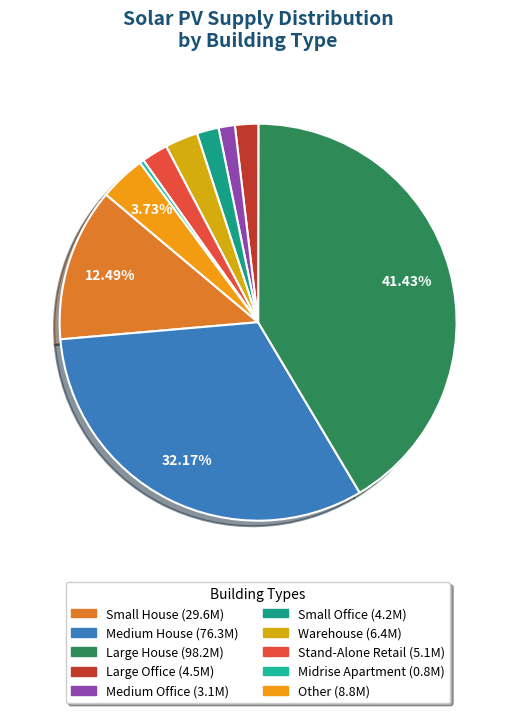

Which slice is the smallest?

Midrise Apartment